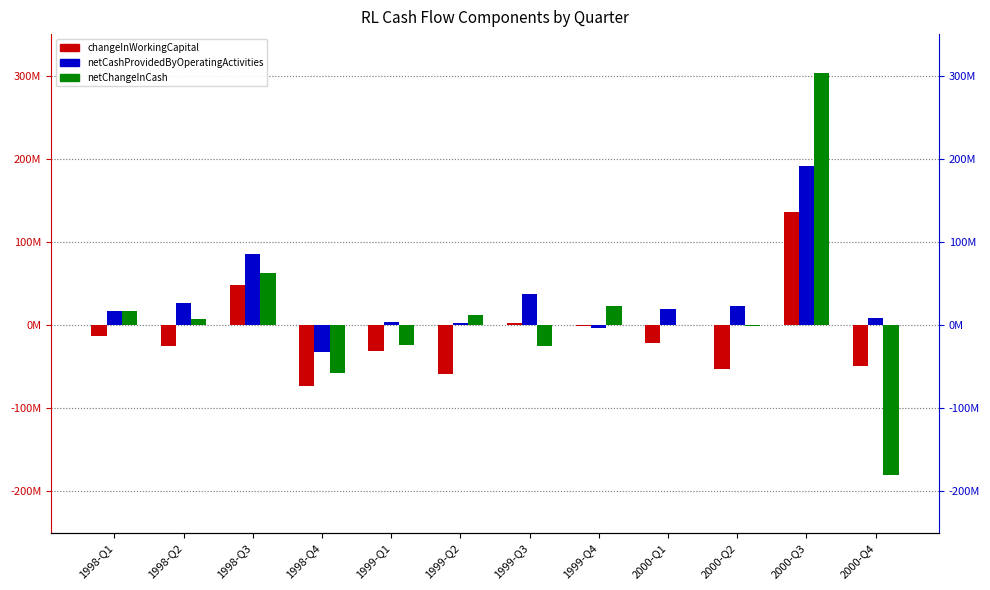

What is the total value across all series at 1998-Q2?

8000000